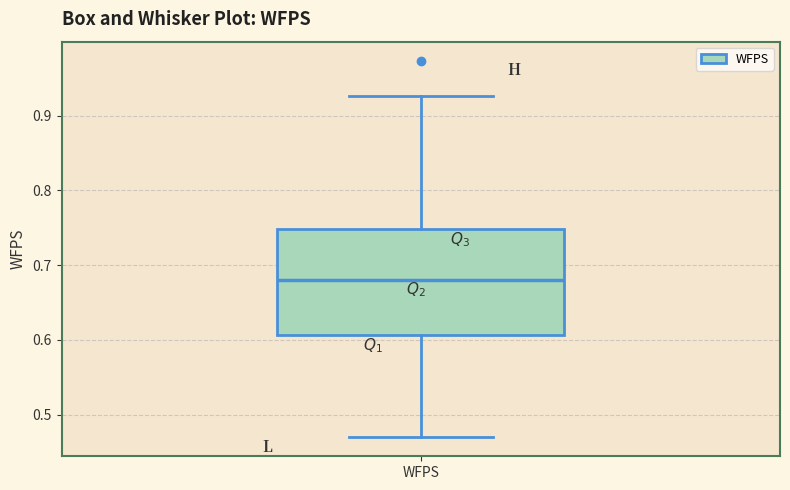

Transcribe this box plot: give where the median line is, the range the box spans, and where the two whiskers end, as read against the y-axis. The values are not printed on the chart, so give them approximately, as read against the axis.

median 0.68, box 0.61 to 0.75, whiskers 0.47 to 0.93